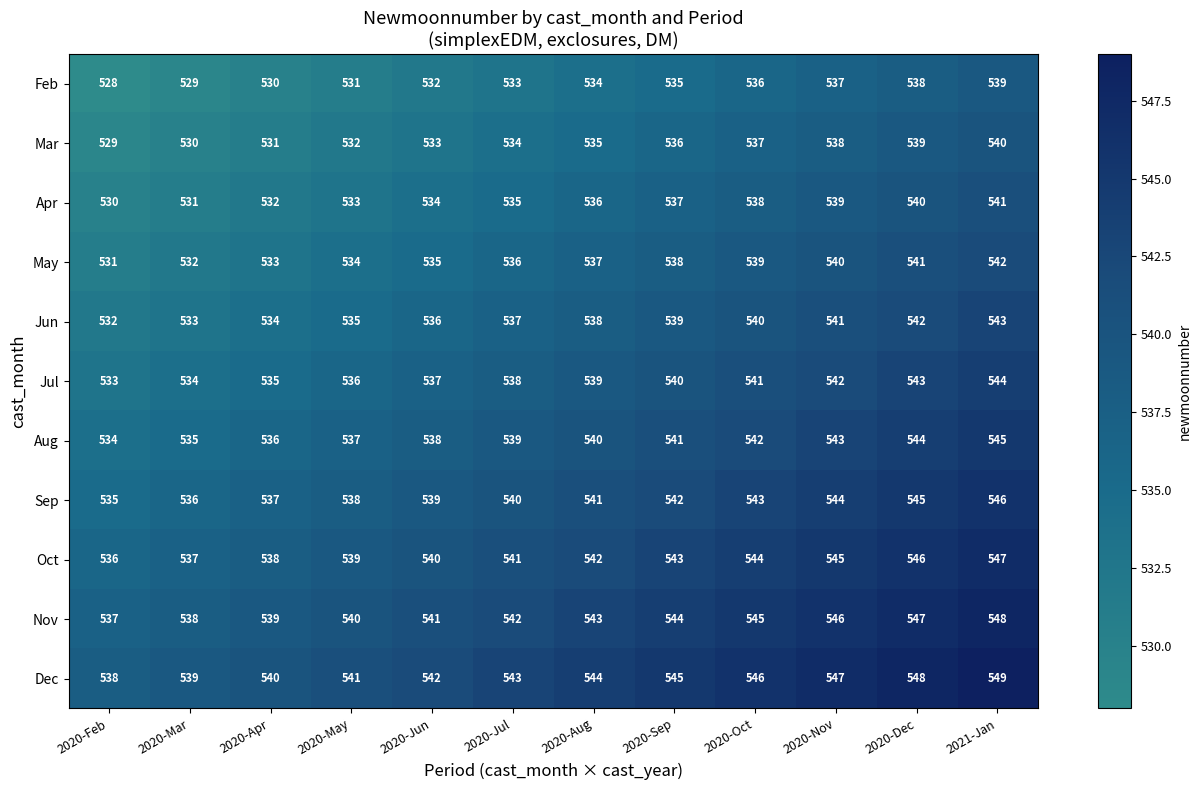

What is the smallest value displayed?

528